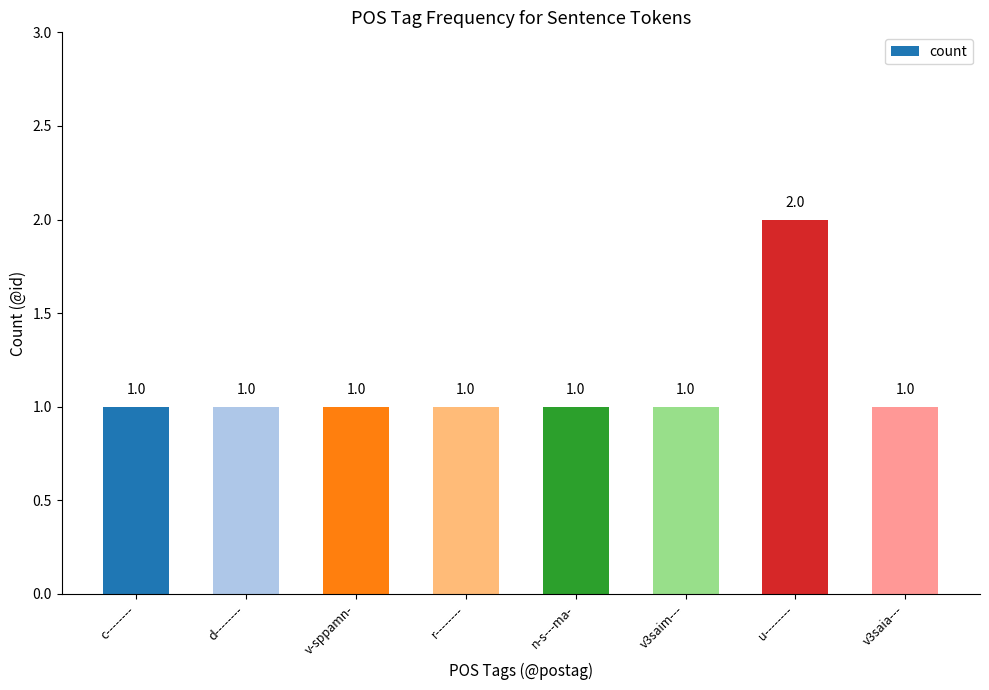

Count the values in the range 1 to 2.

8